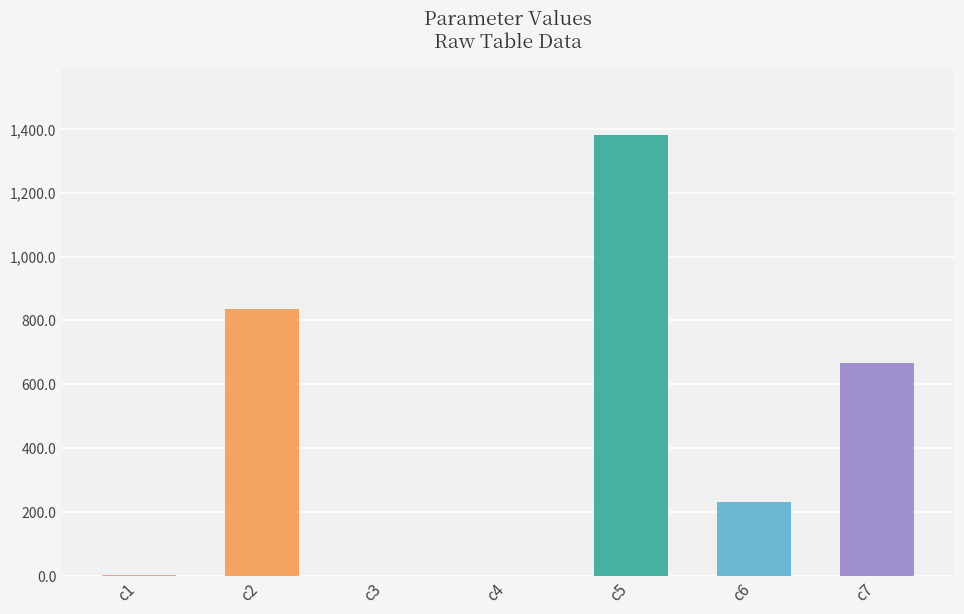

Is it true that the value at c3 is 0.0?

True